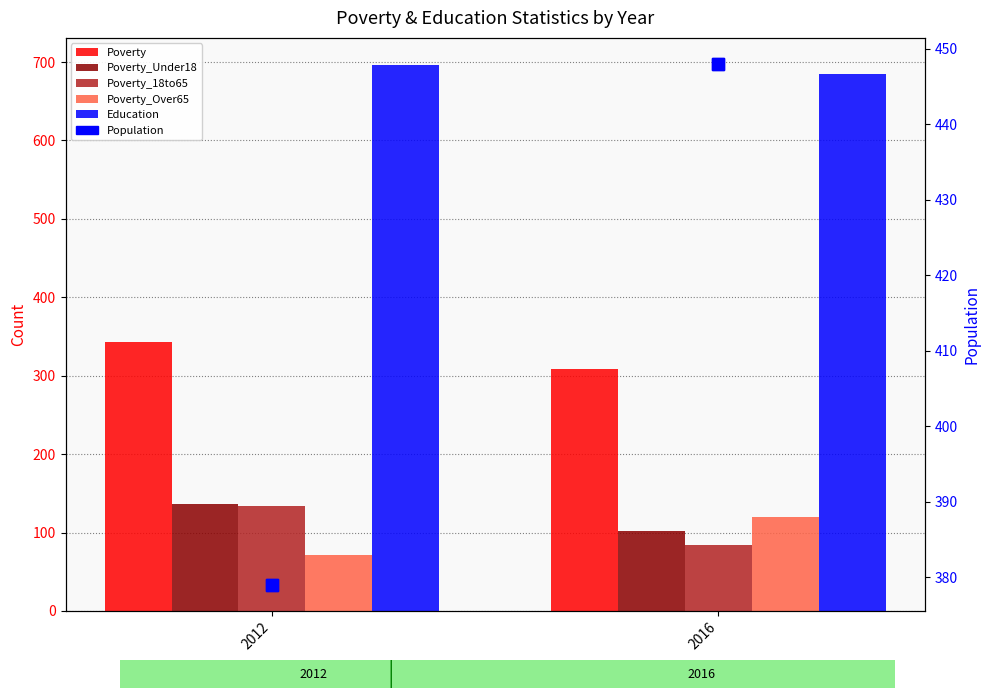

Count the Poverty_Over65 values in the range 71 to 120.

2